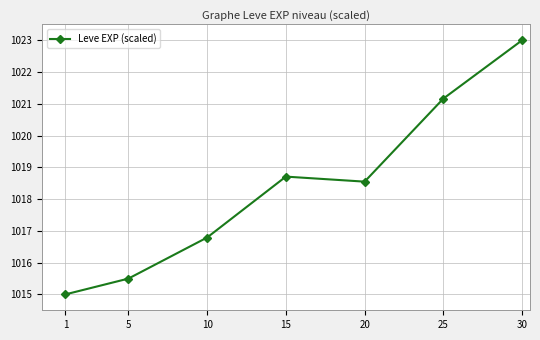

How many interior local peaks (higher than both neighbors) does the data have?

1